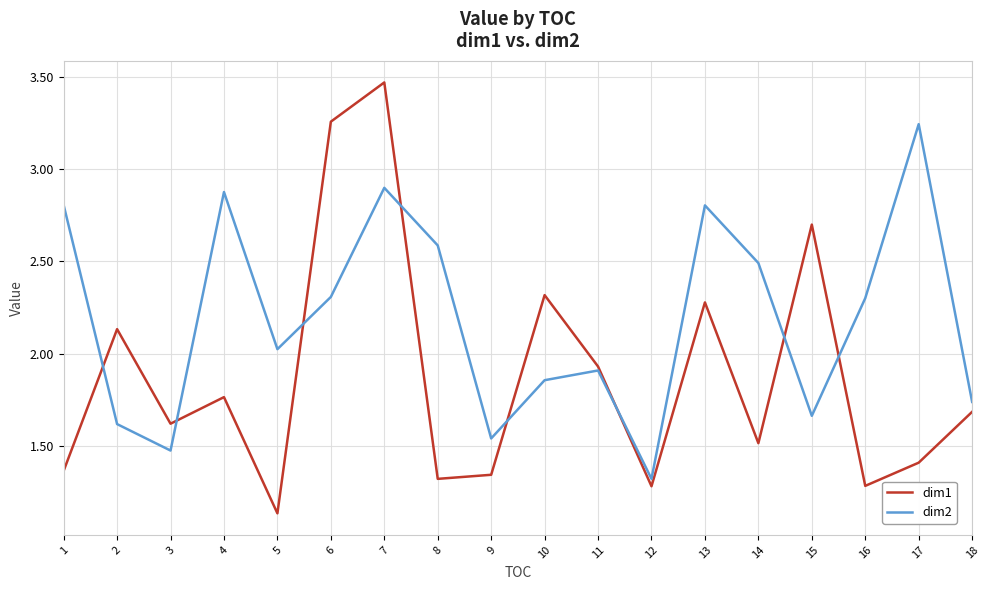

Which label corresponds to the smallest value in the chart?

5